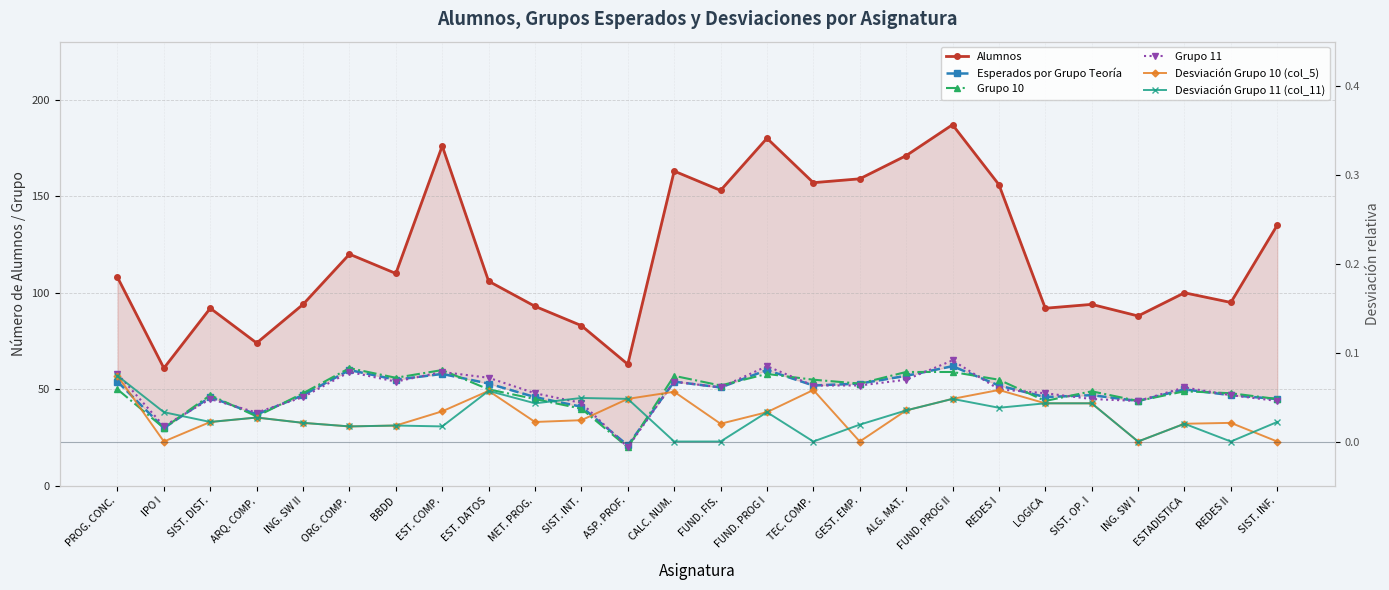

At how many categories does at least one series exceed 31?

26